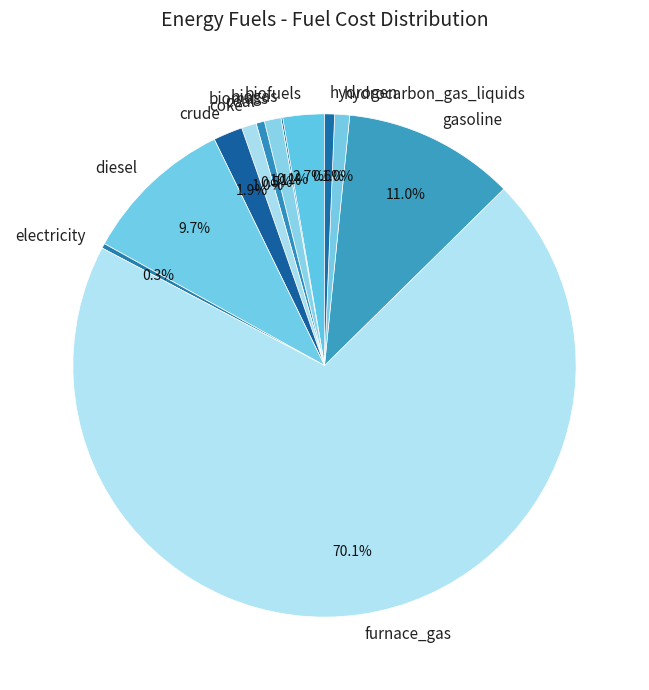

Combined, do coke and gasoline account for over 50%?

No